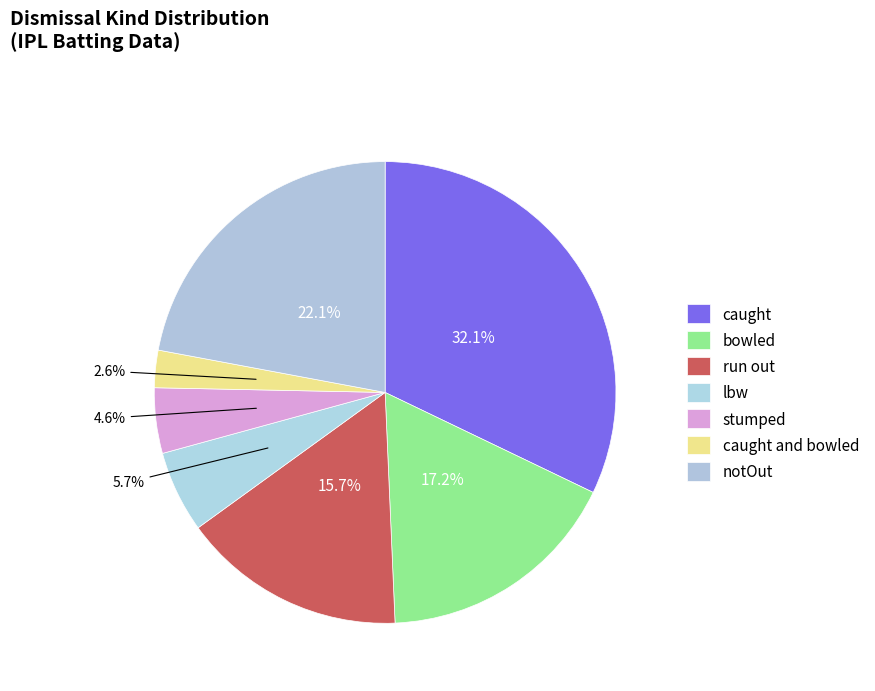

How many segments does this pie chart have?

7